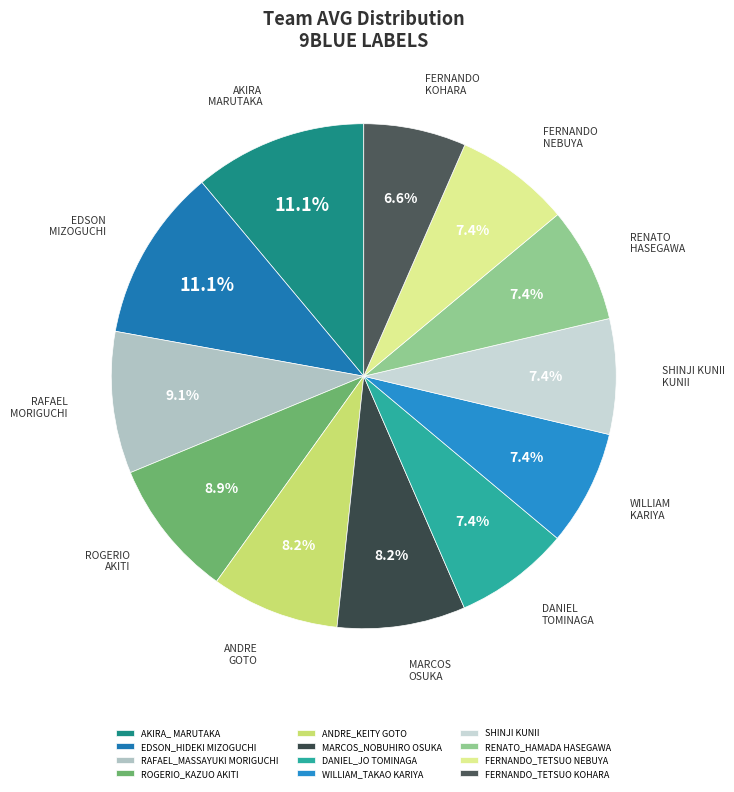

Between AKIRA_ MARUTAKA and WILLIAM_TAKAO KARIYA, which is larger?

AKIRA_ MARUTAKA